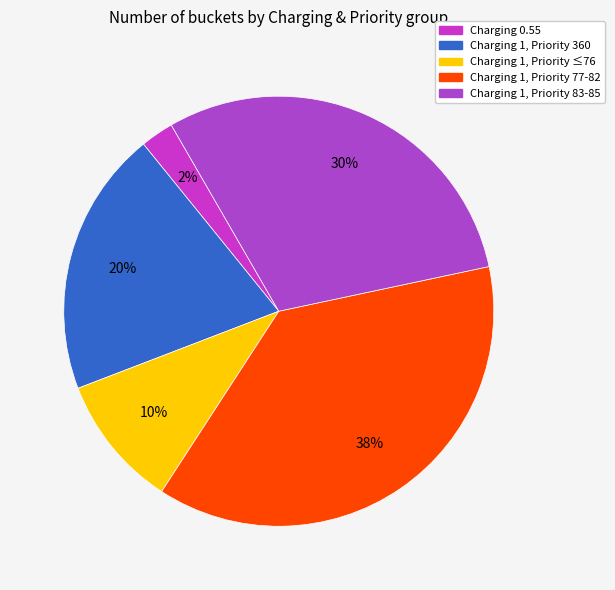

Count the number of slices in the pie.

5